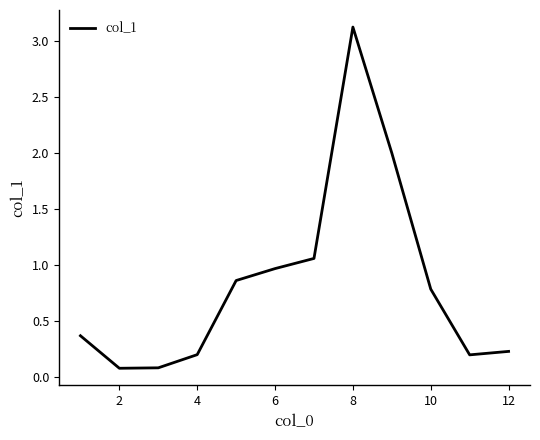

What is the difference between the maximum and minimum values?

3.0